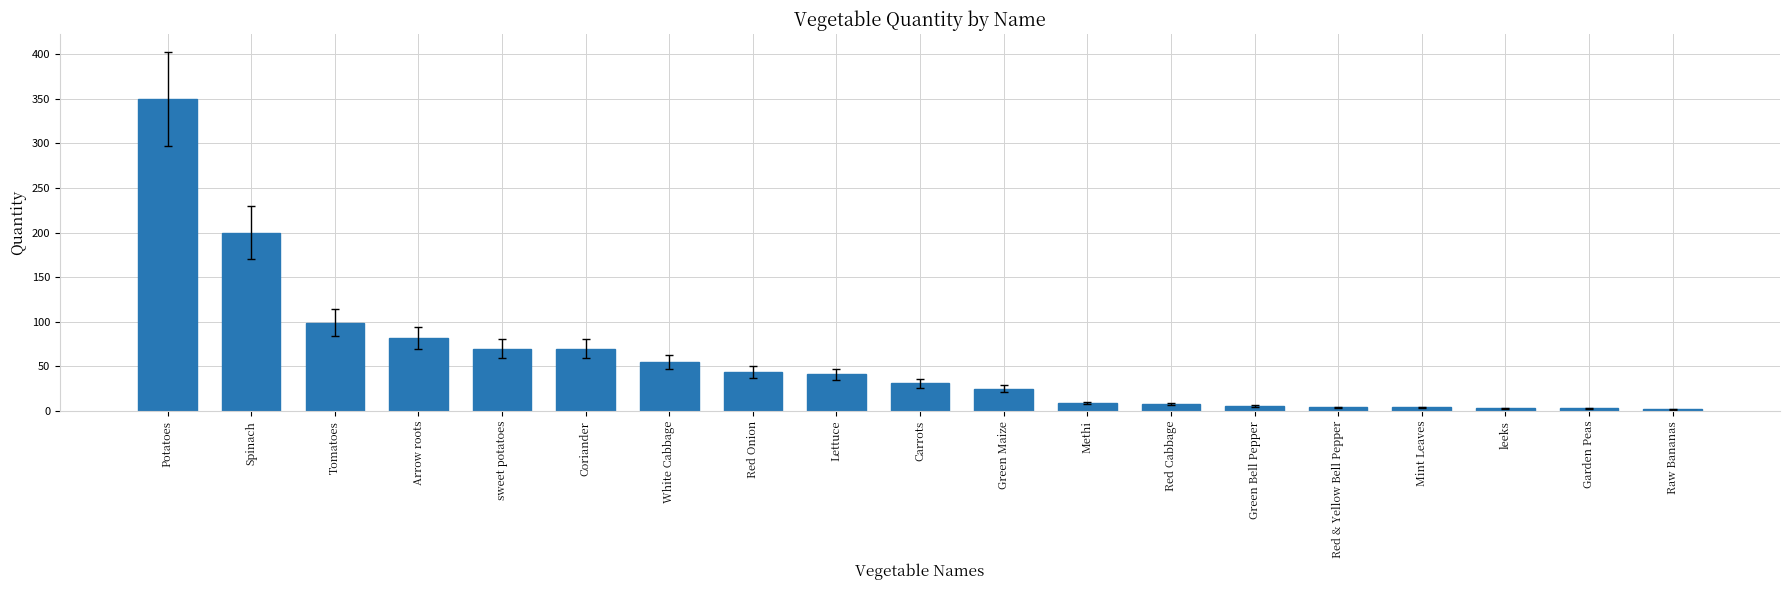

What is the sum of all values?

1106